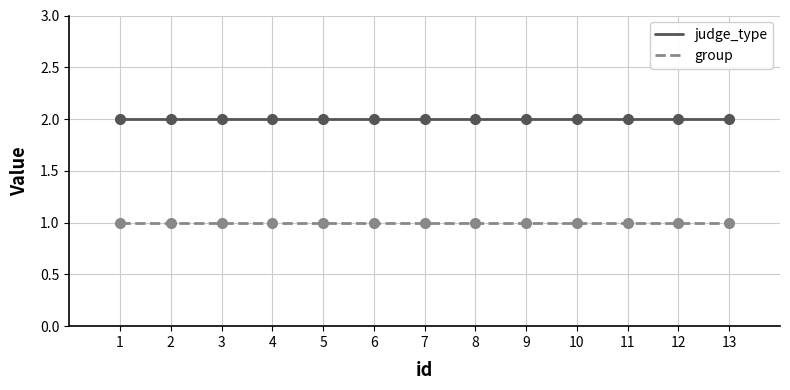

How many lines are shown in the chart?

2